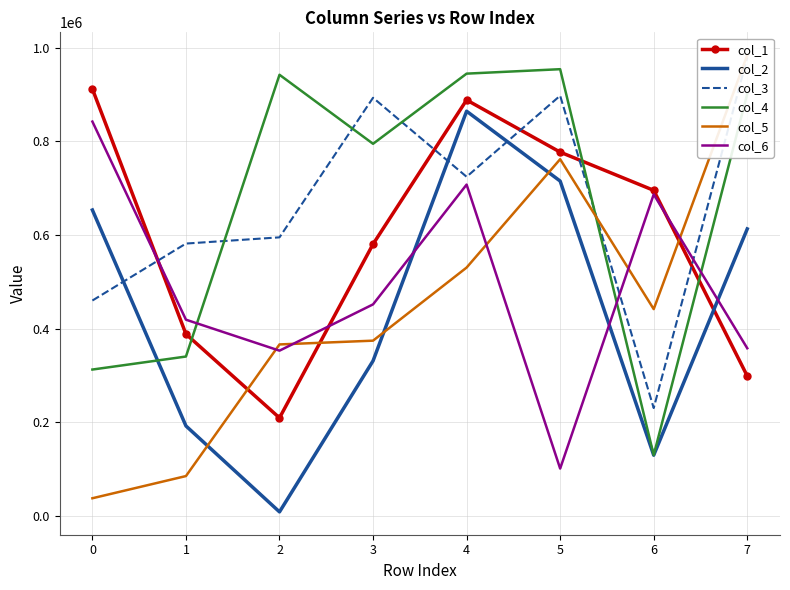

What are all the series names shown in the legend?

col_1, col_2, col_3, col_4, col_5, col_6